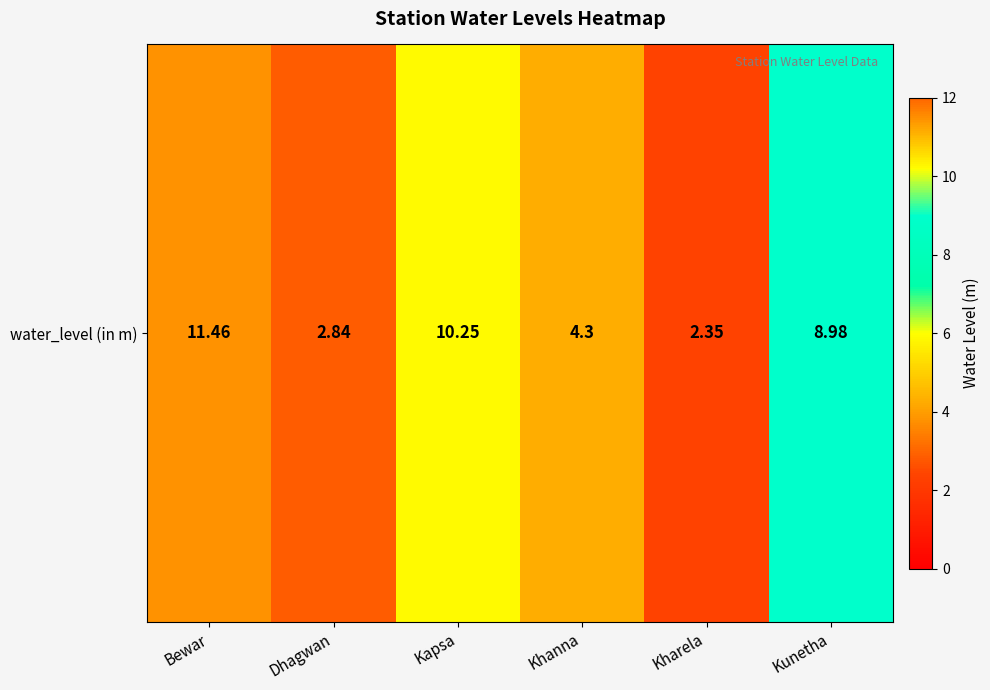

What is the ratio of the value at Kunetha to the value at Dhagwan?

3.2